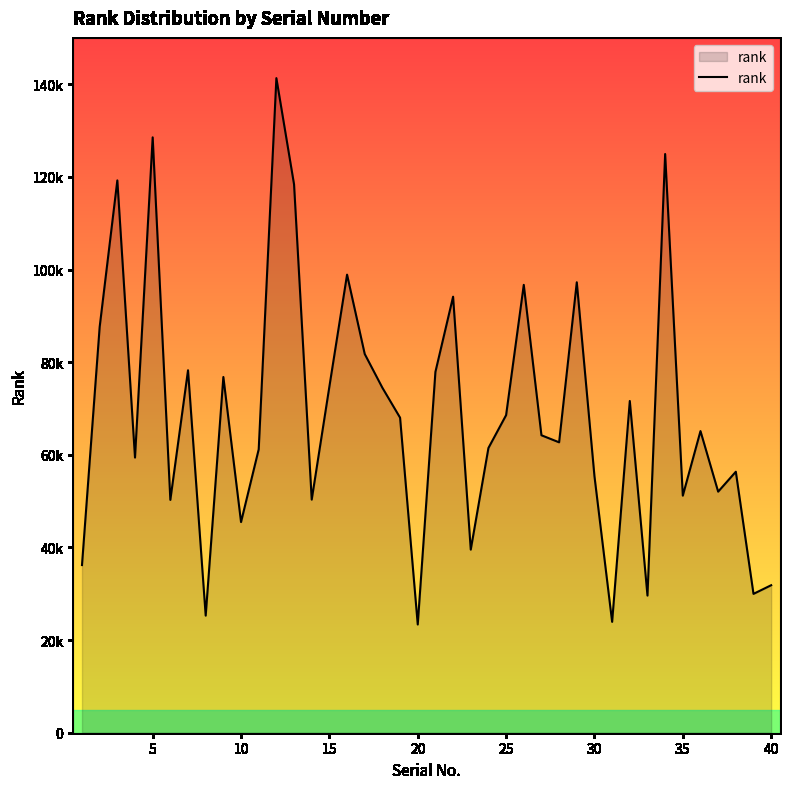

Does the chart display data point markers on the line(s)?

No